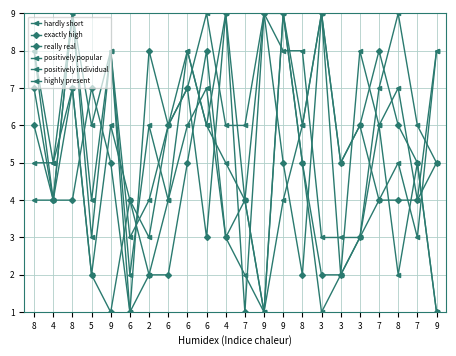

What is the difference between the maximum and minimum values in the positively popular series?

8